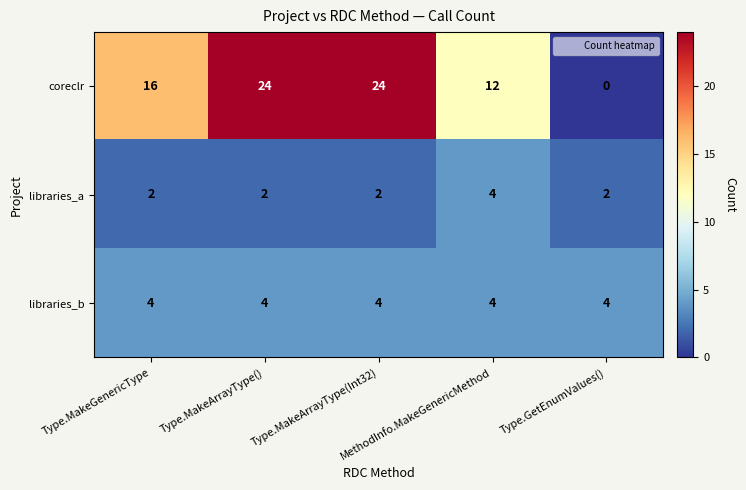

How many distinct data groups are displayed?

3